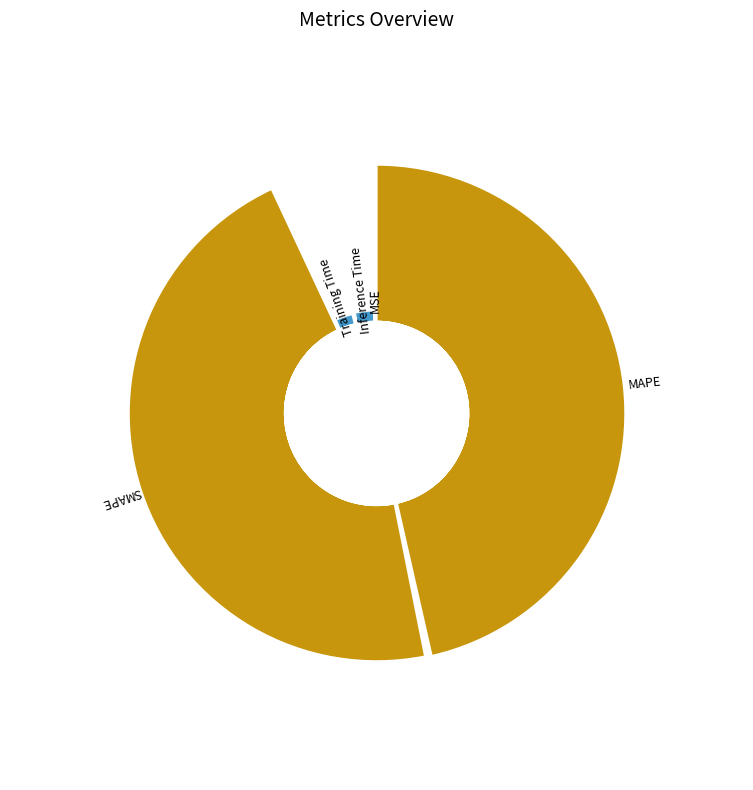

To the nearest percent, what portion does Inference Time represent?

3%